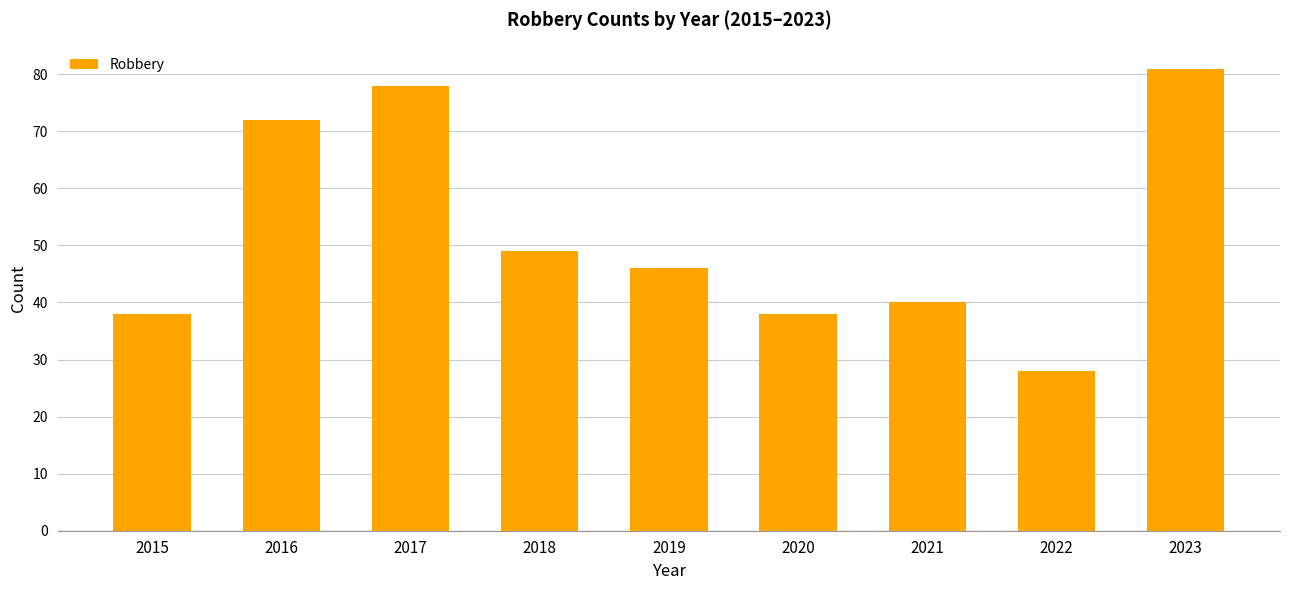

What is the difference between the second highest and second lowest values?

40